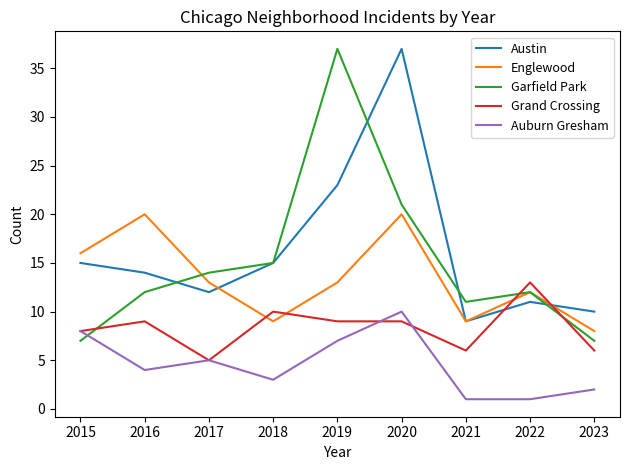

What is the difference between the maximum and minimum values in the Grand Crossing series?

8